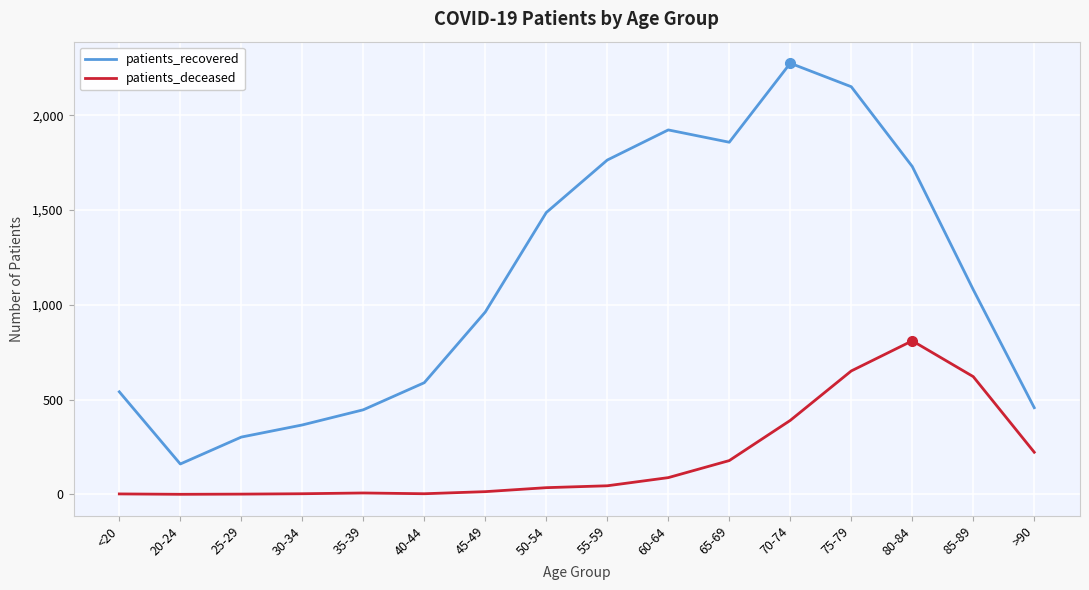

True or false: patients_deceased and patients_recovered cross at least once.

False